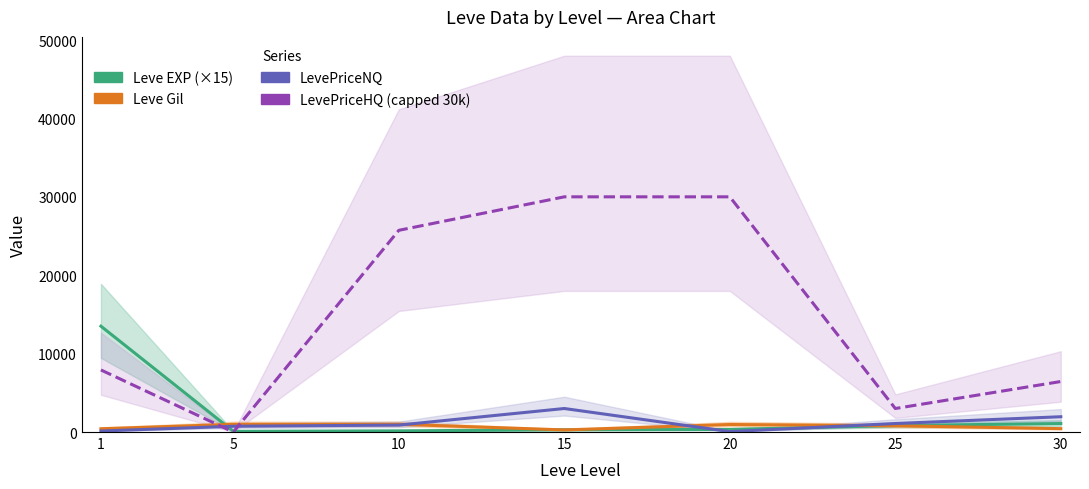

Which series has the largest total across all categories?

LevePriceHQ (capped 30k)